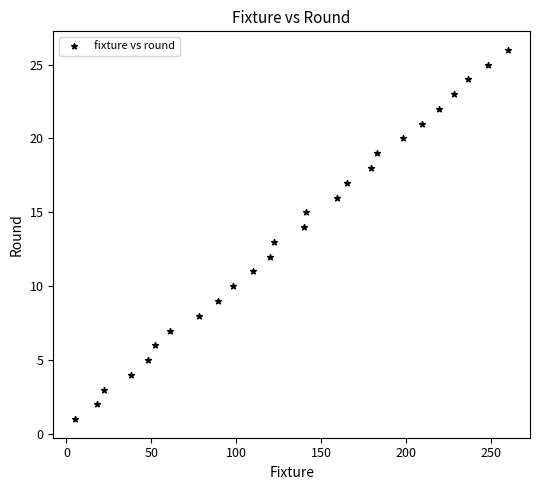

What is the range of Y values (max minus min)?

25